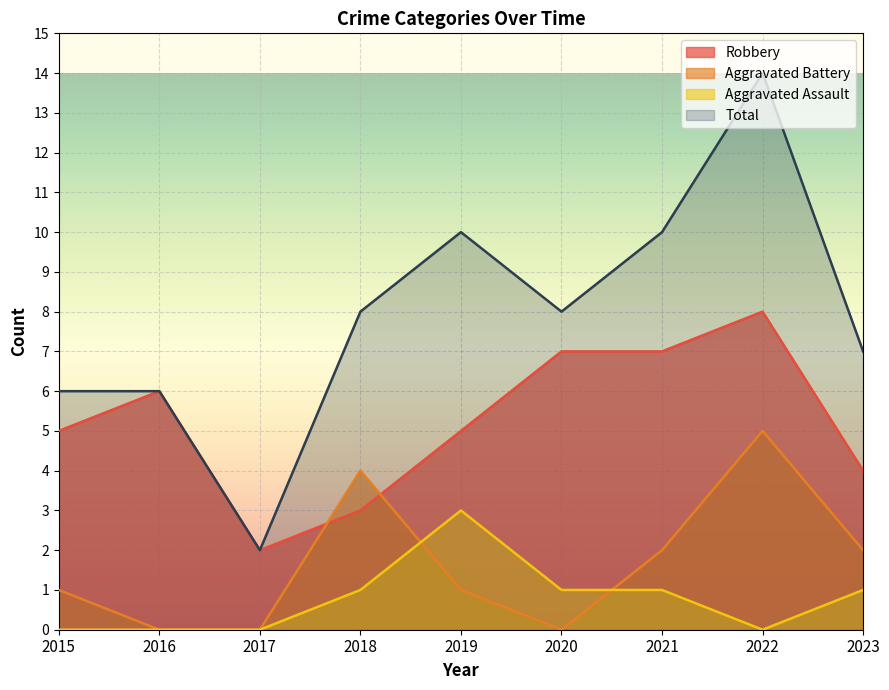

True or false: Total and Aggravated Assault cross at least once.

False